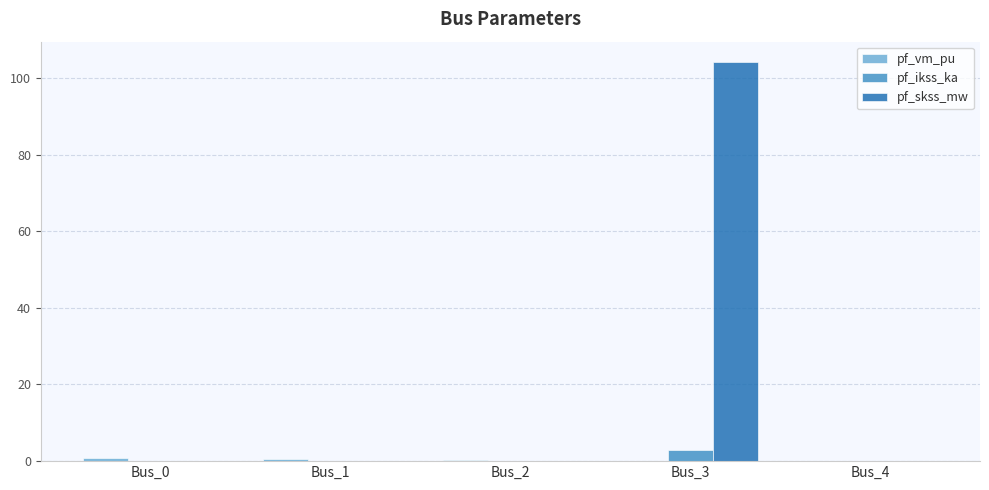

Which series has the largest total across all categories?

pf_skss_mw